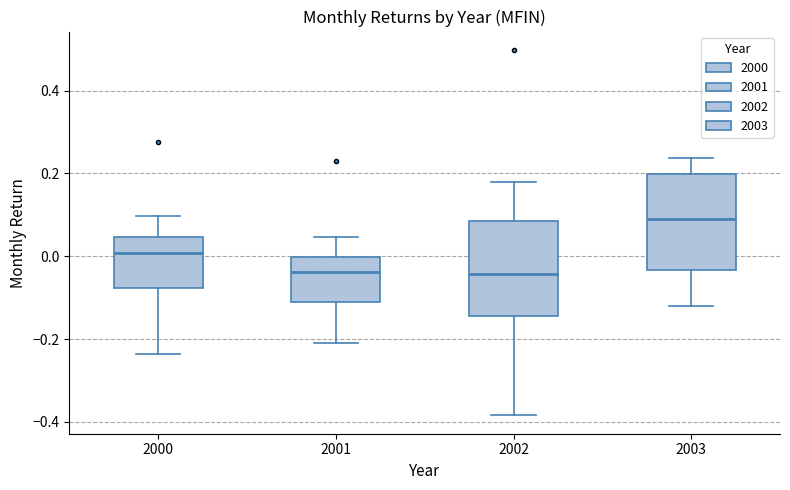

Where does the median line of the box at x = 2001 sit on the y-axis? The values are not printed on the chart, so give them approximately, as read against the axis.

-0.04